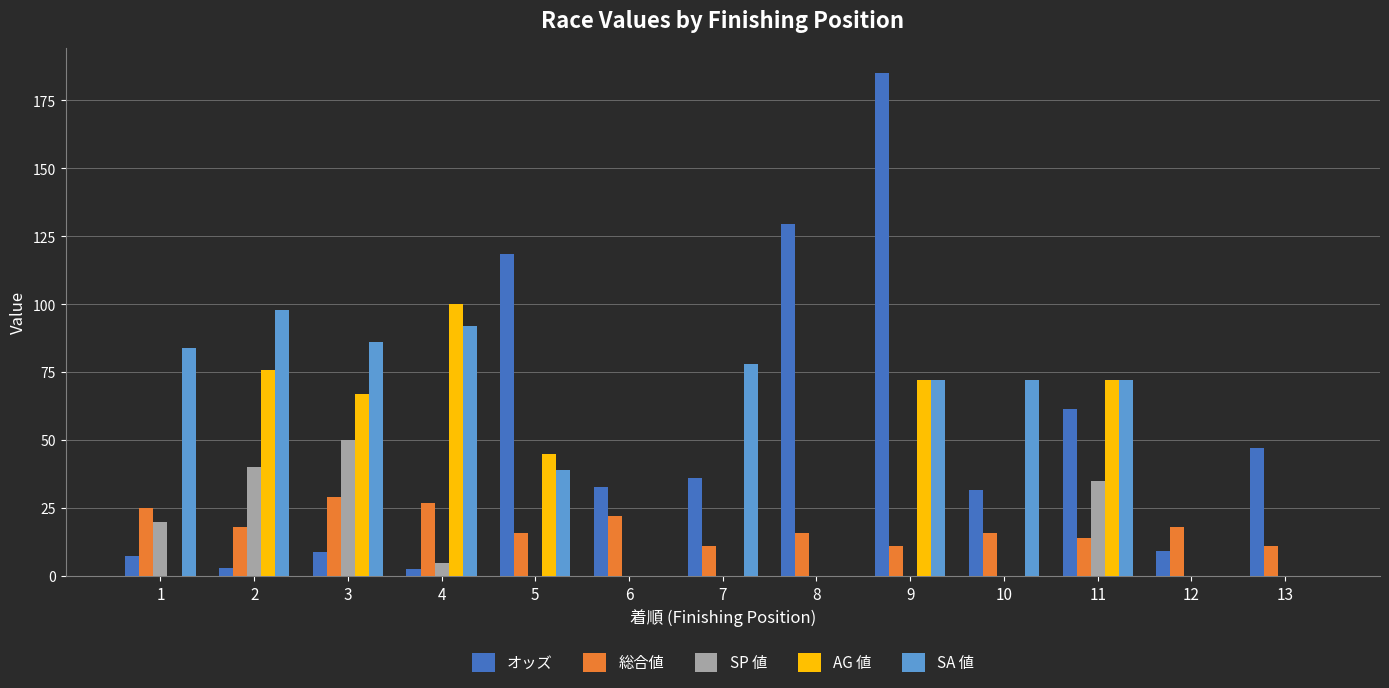

What is the total value across all series at 11?

254.4